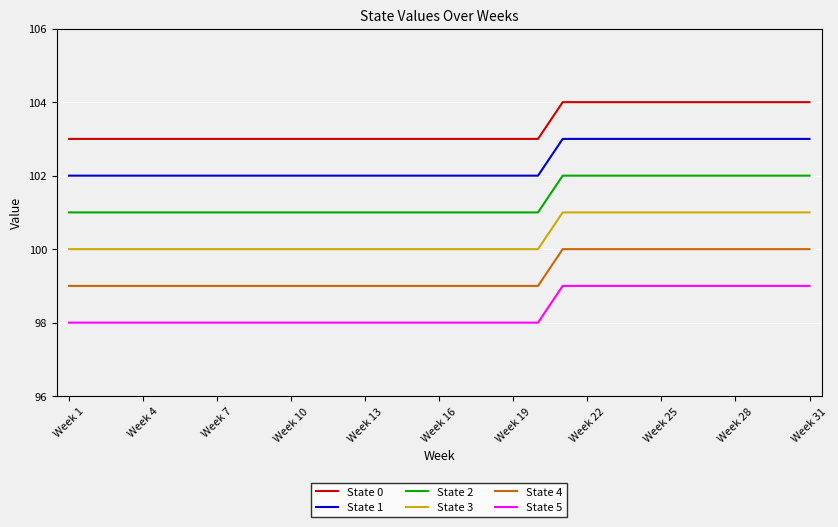

List the series in order of their overall mean, lowest first.

State 5, State 4, State 3, State 2, State 1, State 0